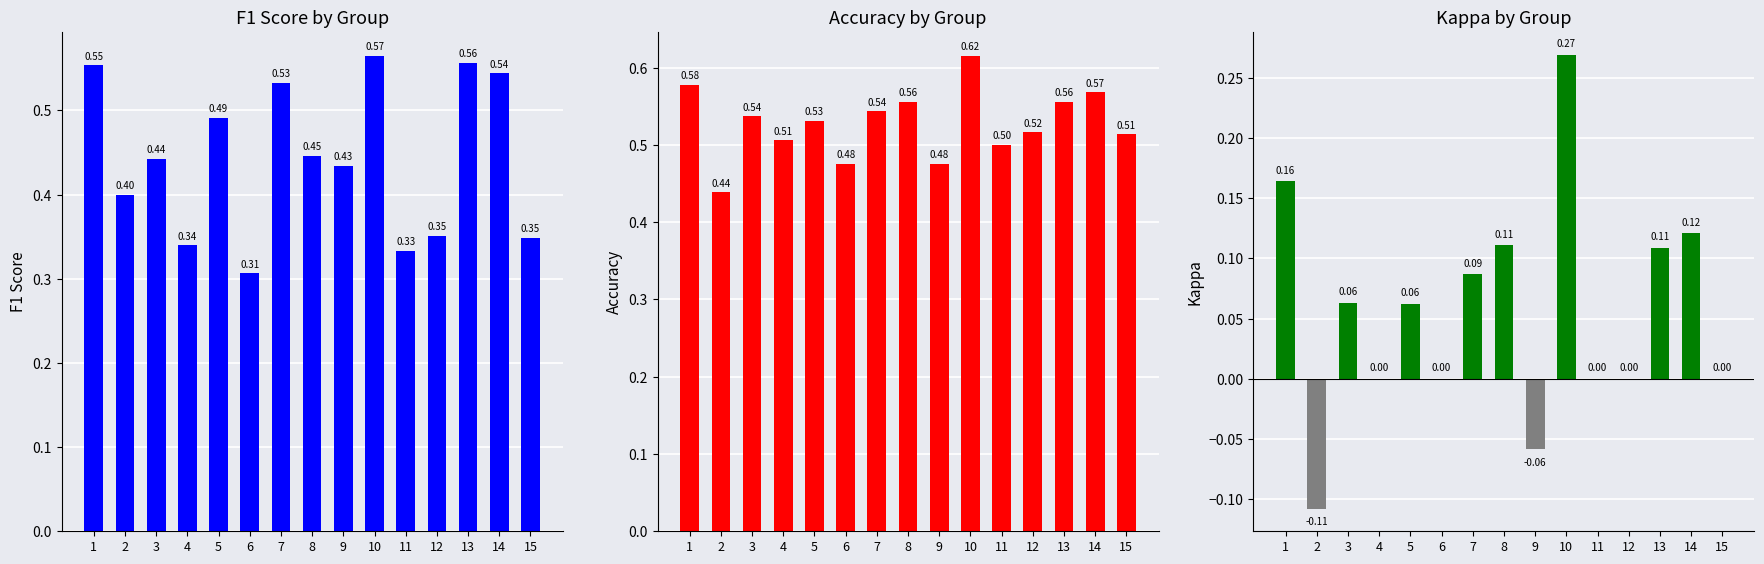

At how many categories does at least one series exceed 0?

15